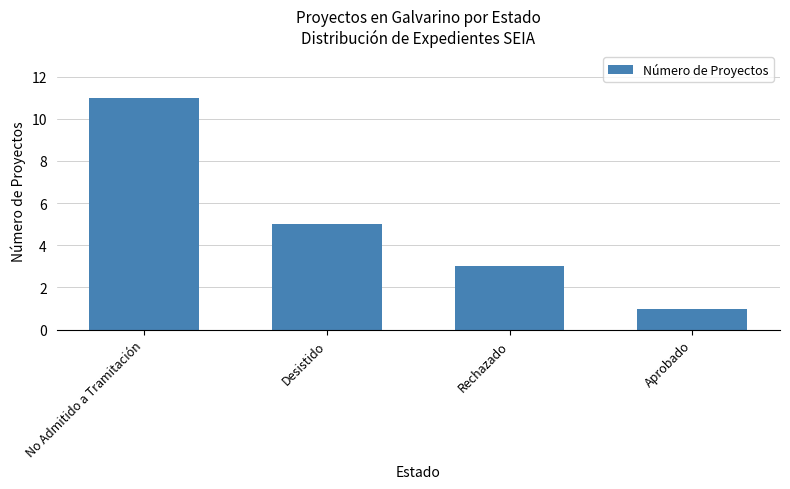

Which has a higher value, No Admitido a Tramitación or Aprobado?

No Admitido a Tramitación